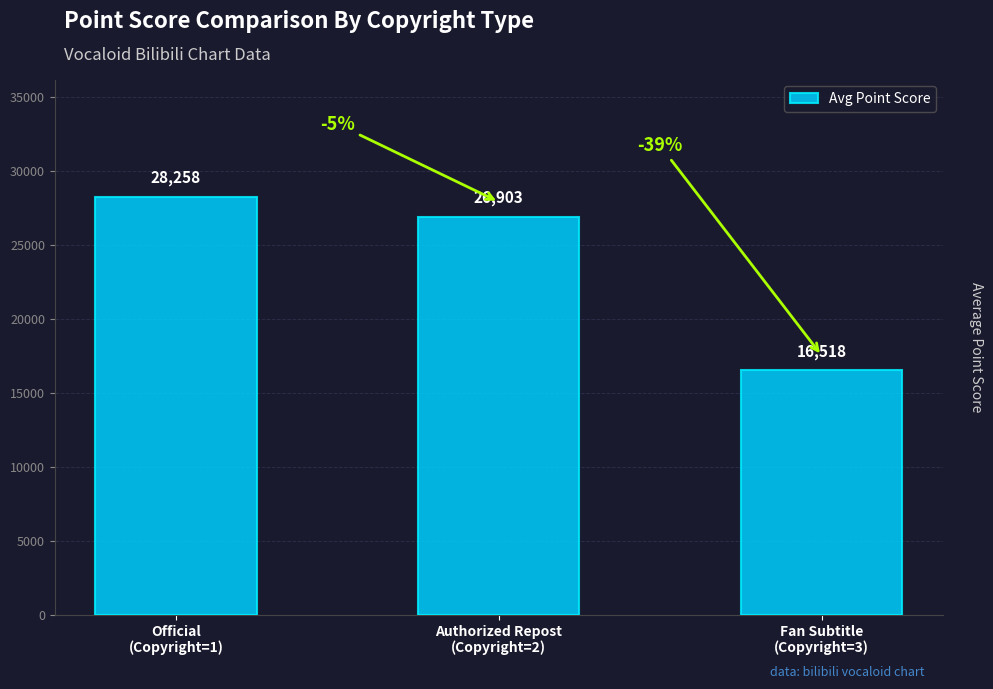

What is the value of the 3rd bar from the left?

16518